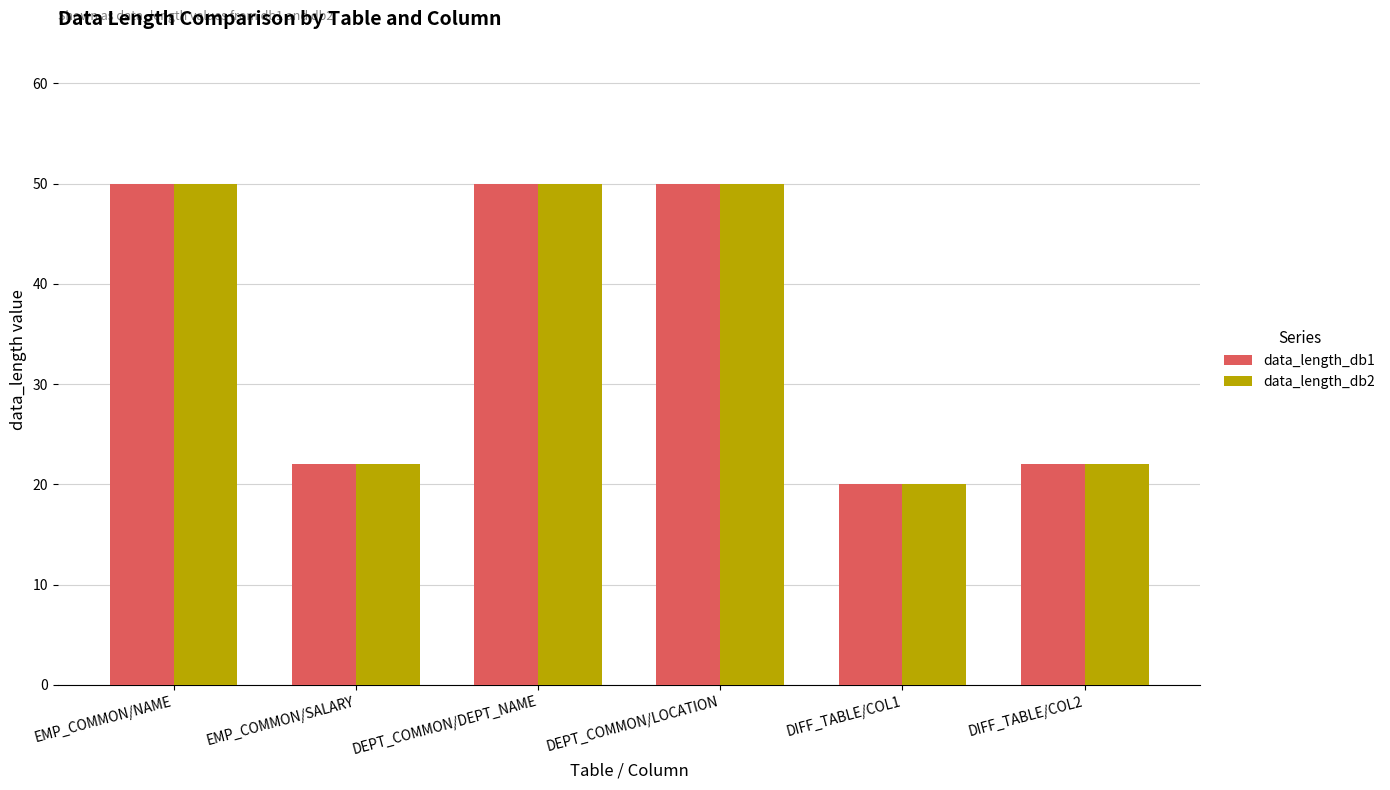

How many bars are there in total?

12